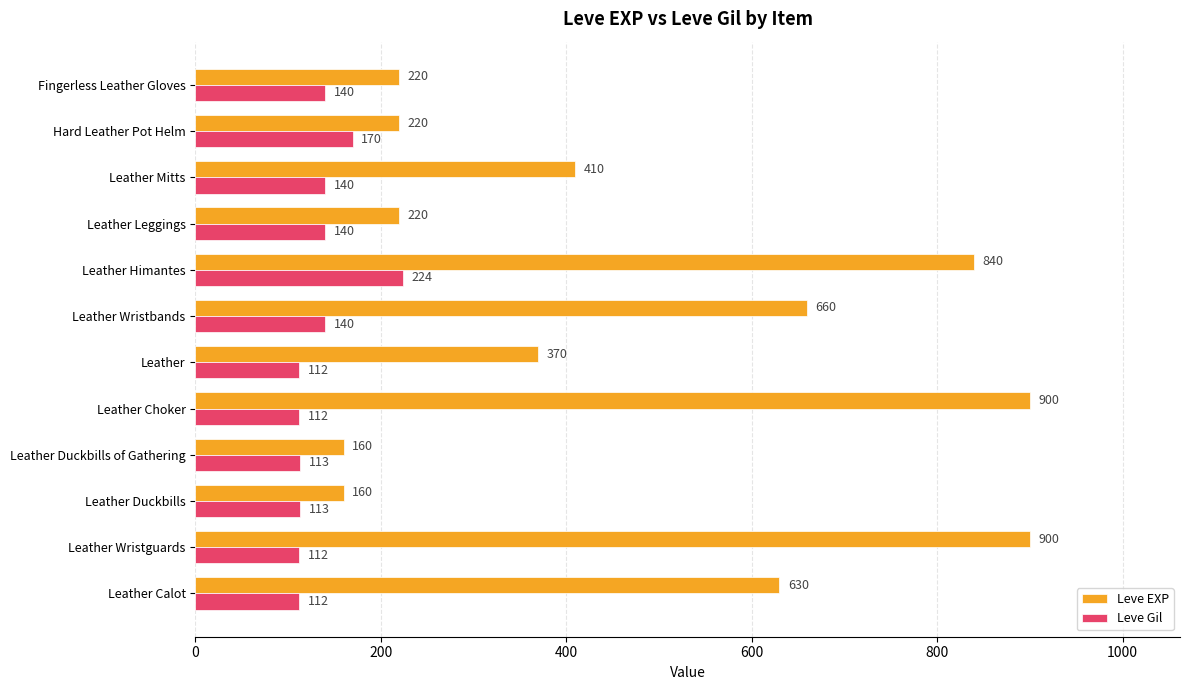

Count the number of data series in this chart.

2